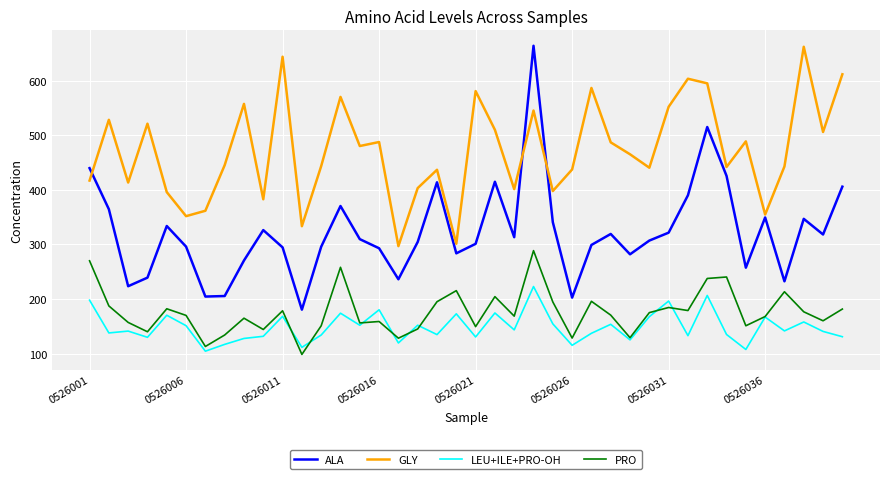

True or false: ALA and PRO intersect in this chart.

False